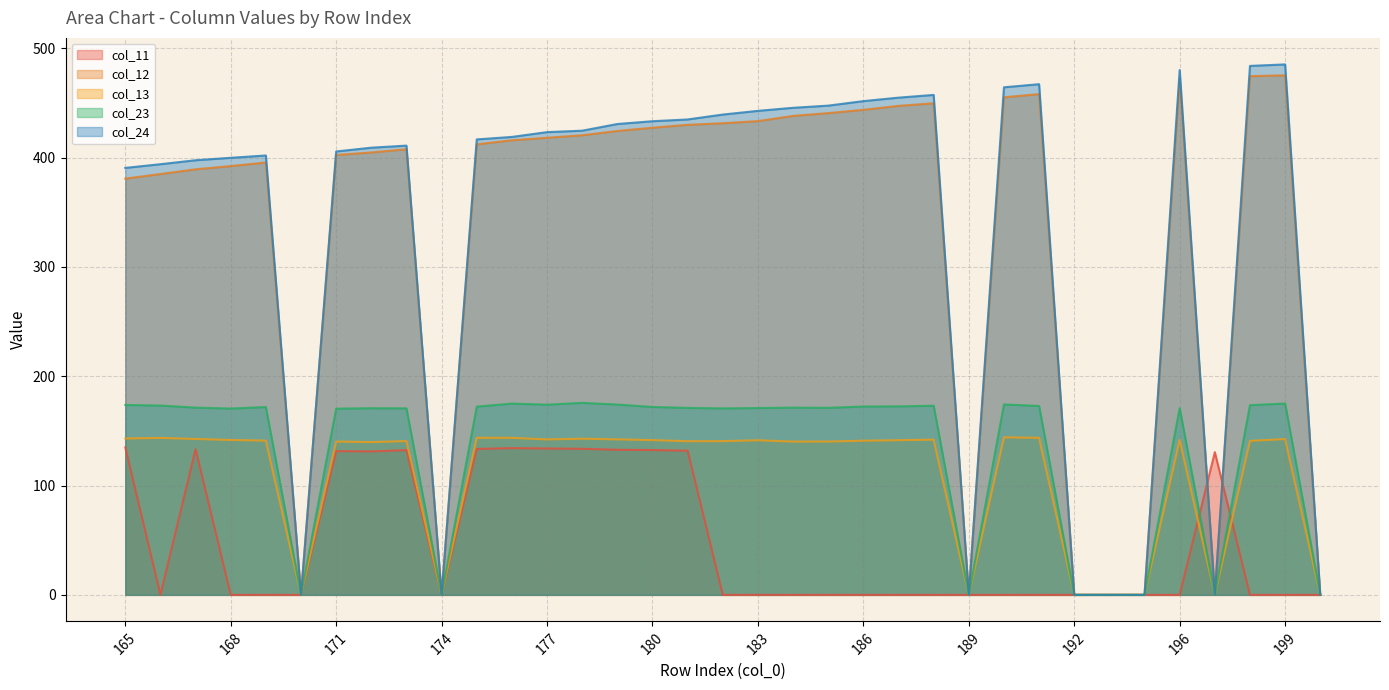

Which series has the widest spread of values?

col_24